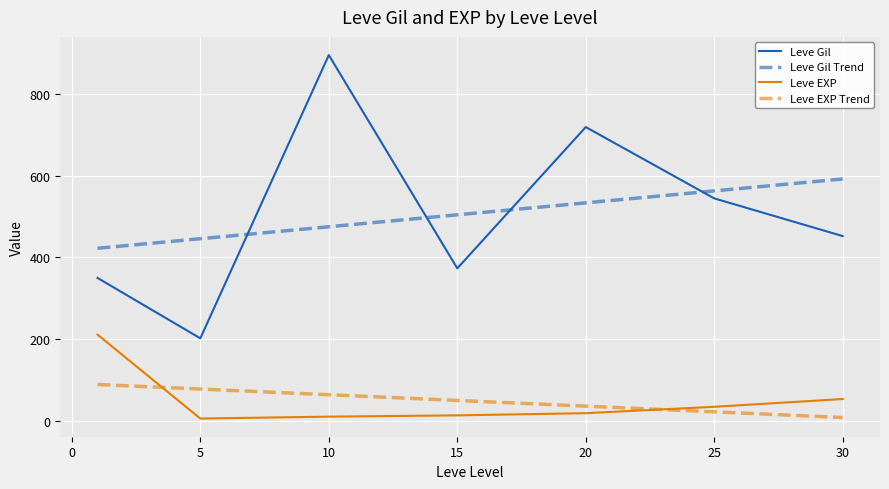

What is the difference between the maximum and minimum values in the Leve EXP series?

205.8